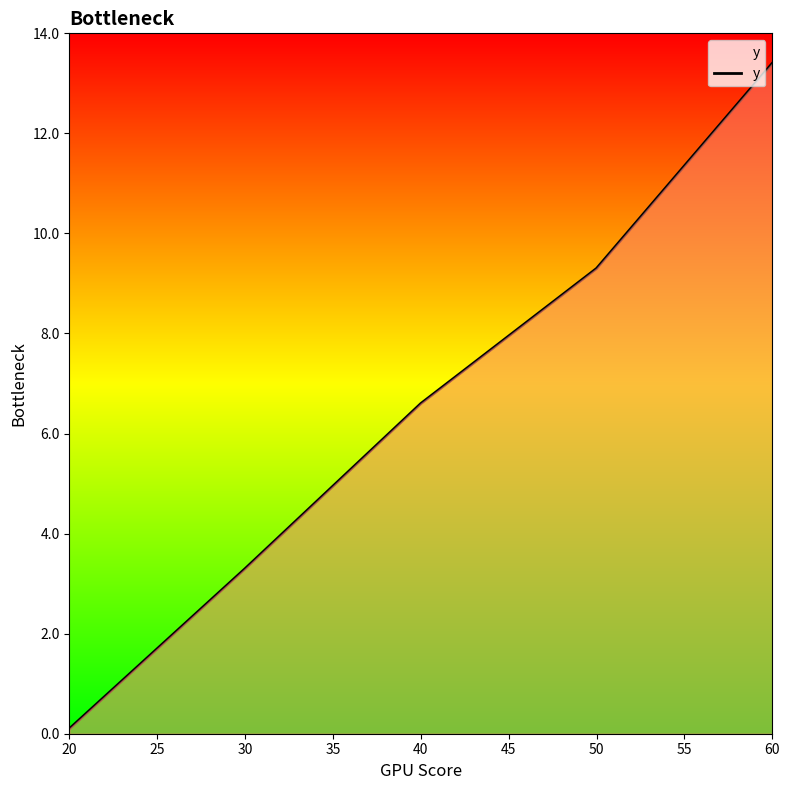

What is the average value?

6.5